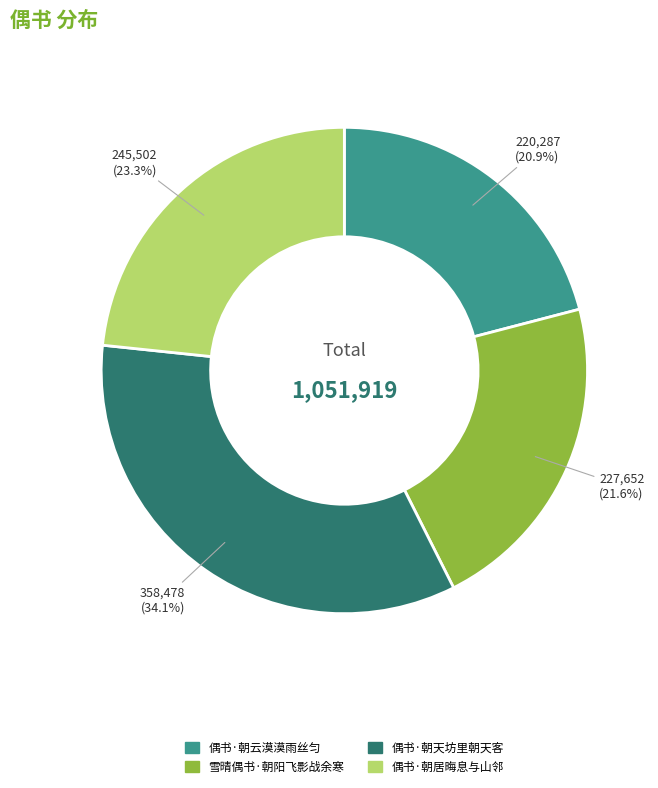

What is the largest slice in the pie chart?

偶书·朝天坊里朝天客